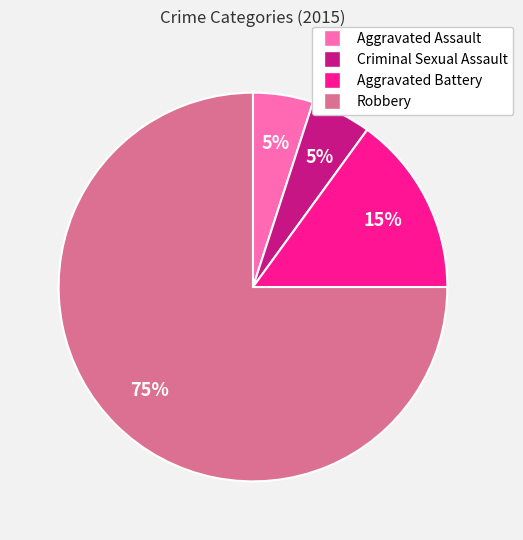

Is the sum of Robbery and Criminal Sexual Assault greater than half?

Yes